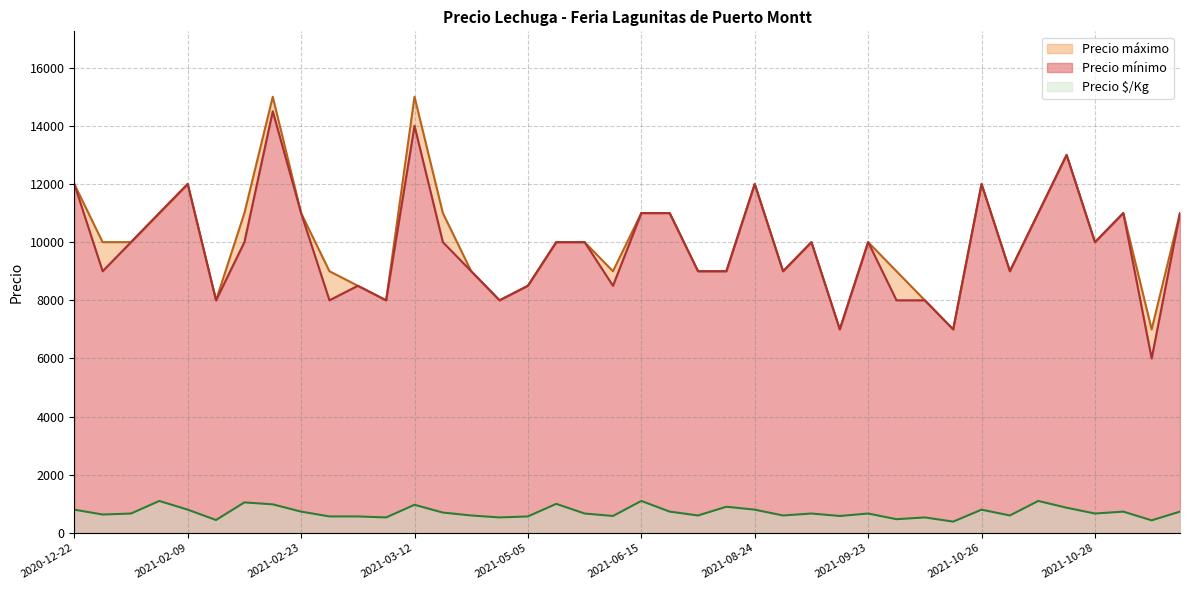

In Precio mínimo, how many points are higher than both neighbors (excluding endpoints)?

10